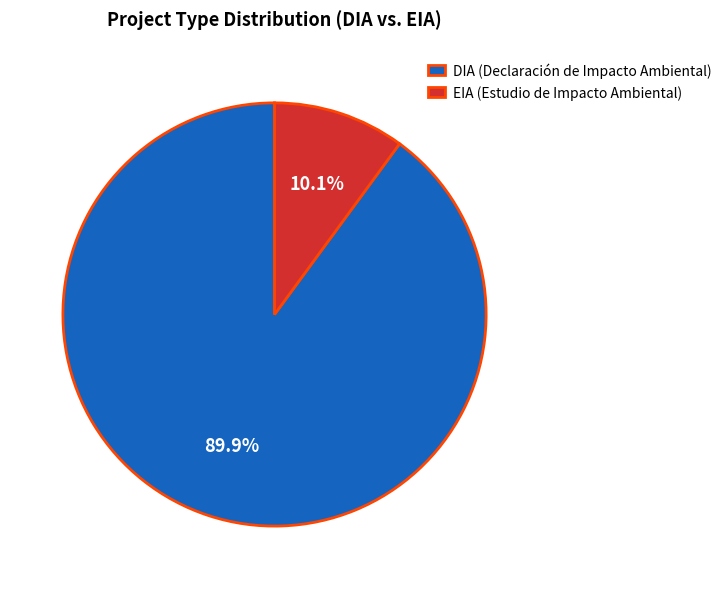

Rank the categories by value from lowest to highest.

EIA, DIA